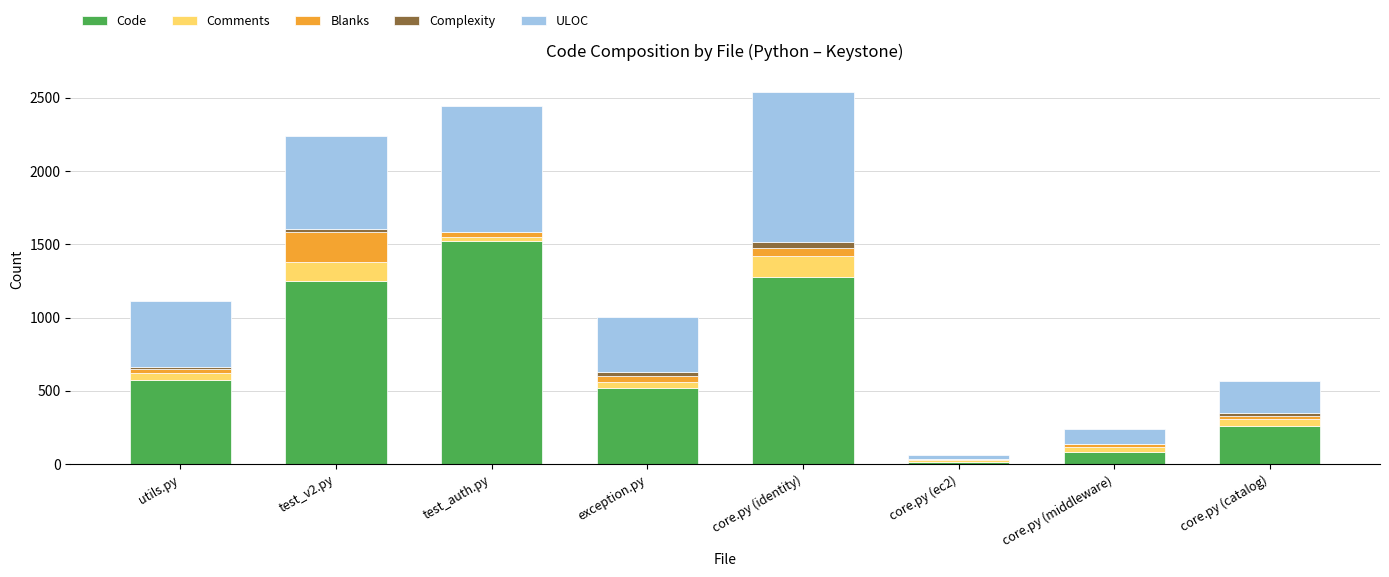

Is it true that Code equals 341 at utils.py?

False